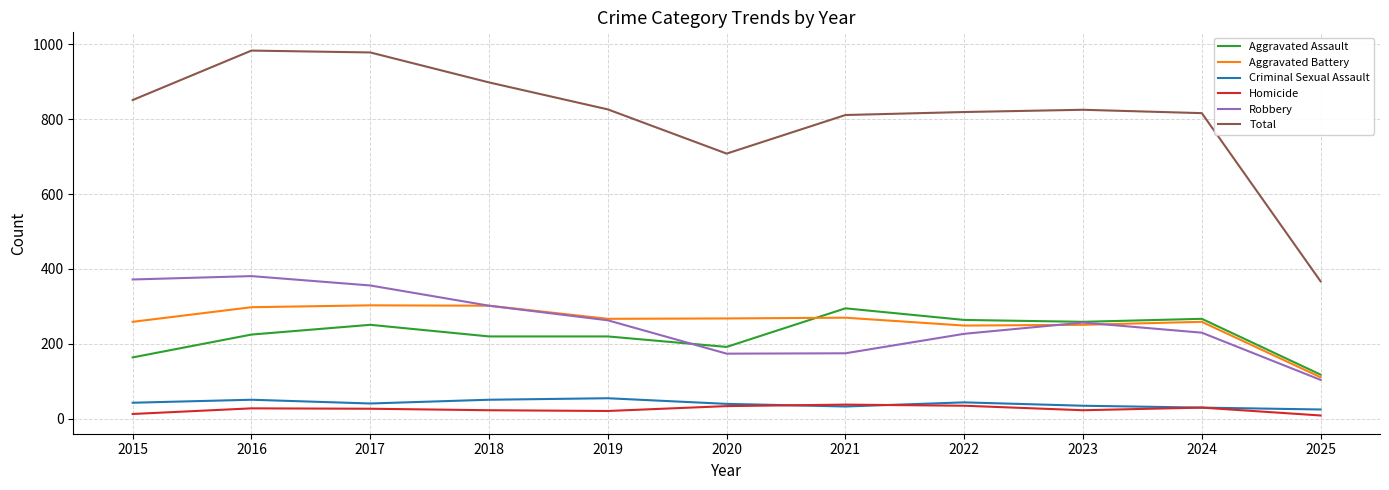

Is this an area chart (filled region under the line)?

No